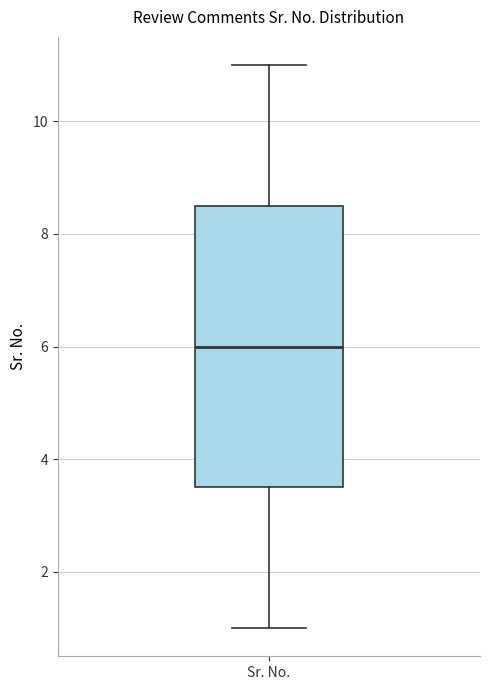

Transcribe this box plot: give where the median line is, the range the box spans, and where the two whiskers end, as read against the y-axis. The values are not printed on the chart, so give them approximately, as read against the axis.

median 6.0, box 3.6 to 8.6, whiskers 1.0 to 11.0